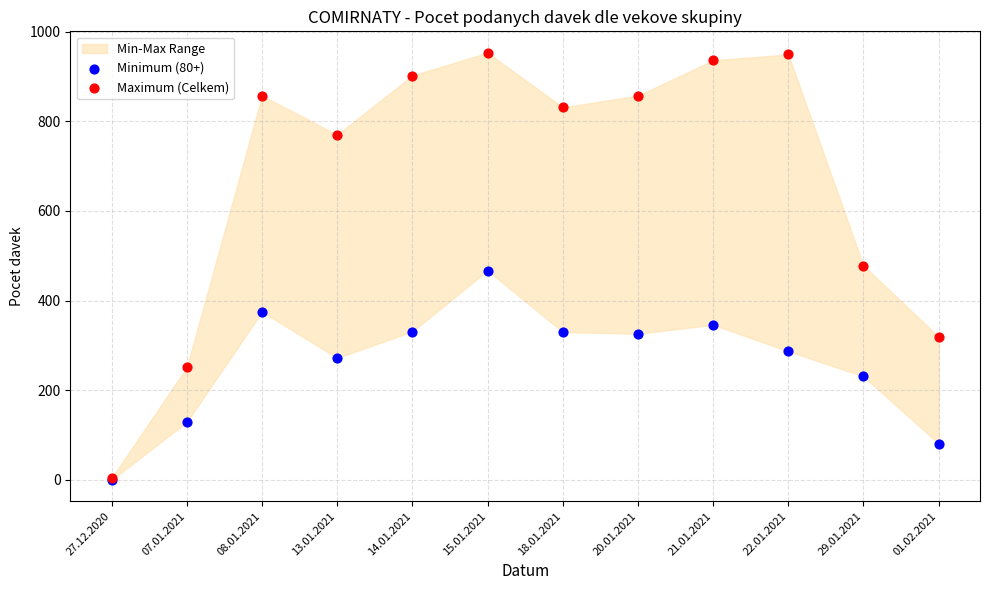

Which series has the widest spread of Y values?

Maximum (Celkem)